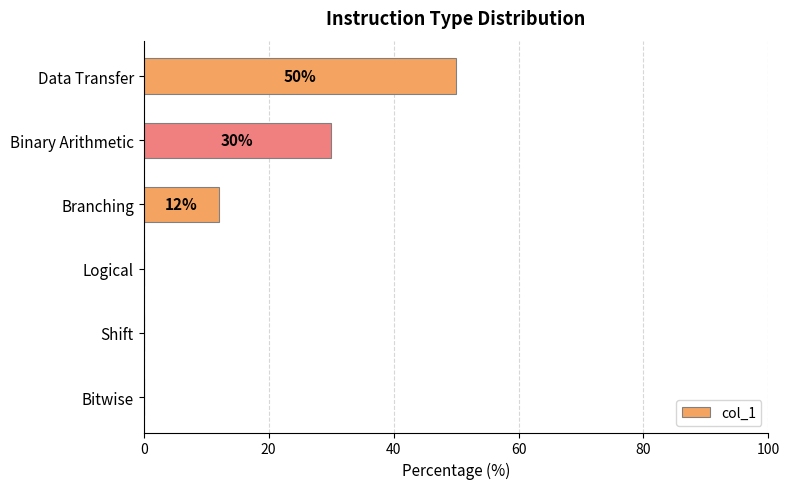

What is the greatest value displayed?

50